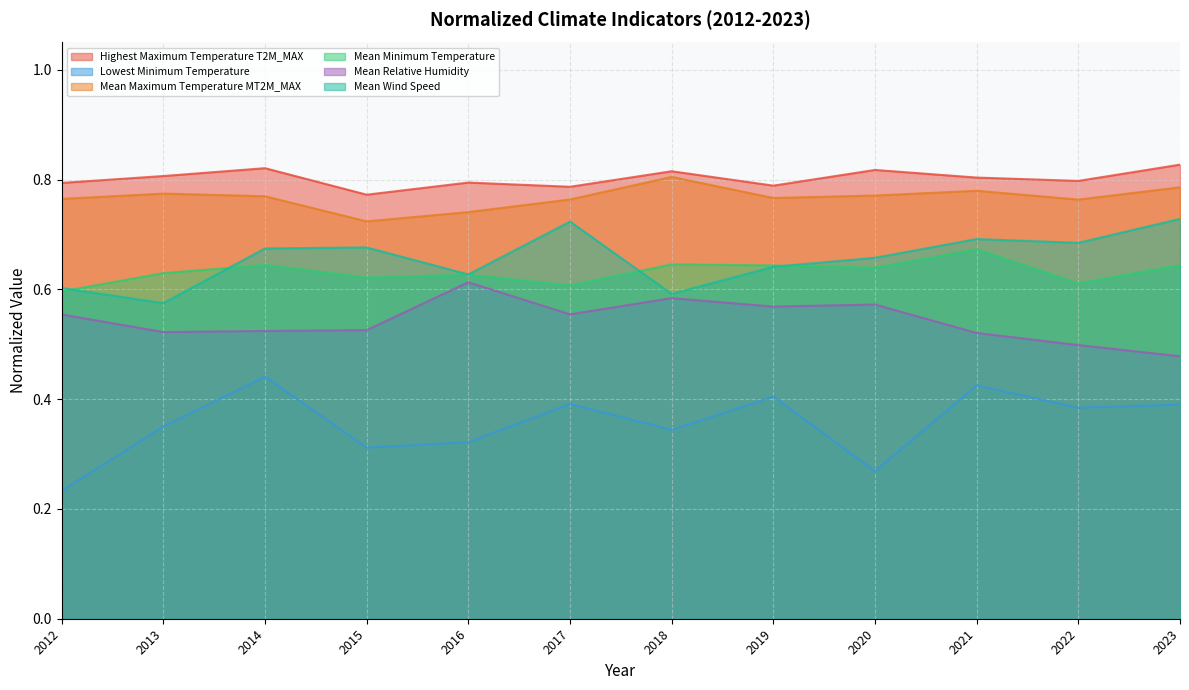

What is the sum of all Lowest Minimum Temperature values?

4.3